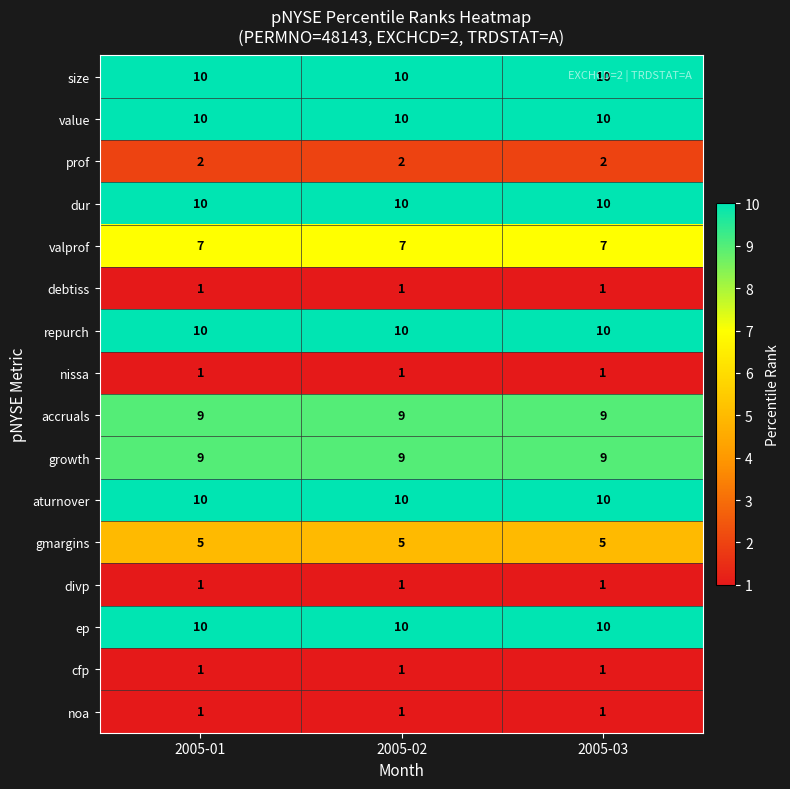

What is the sum of all accruals values?

27